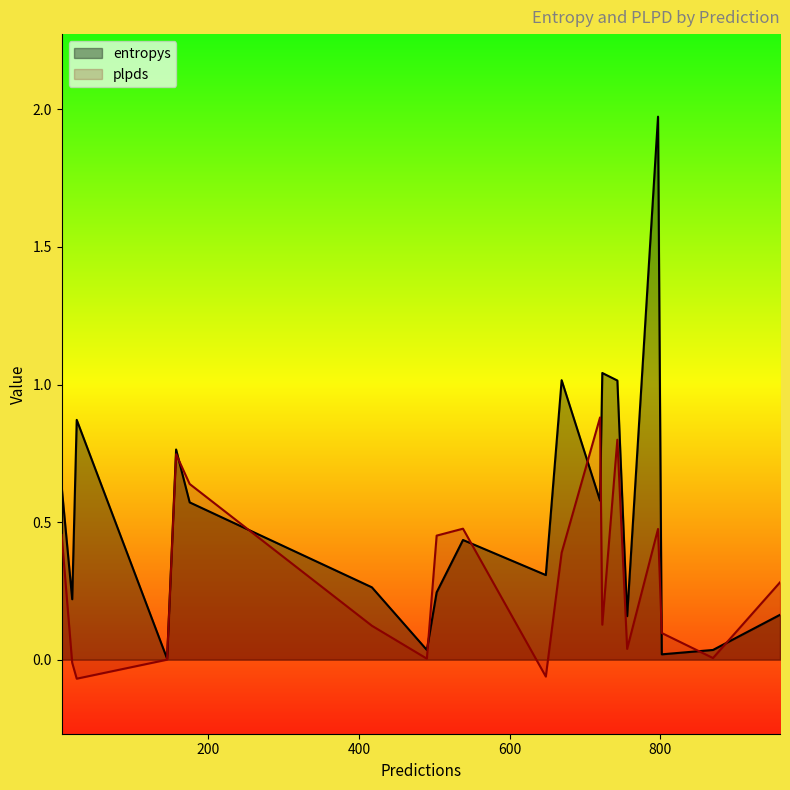

Rank the series by their maximum value, from highest to lowest.

entropys, plpds